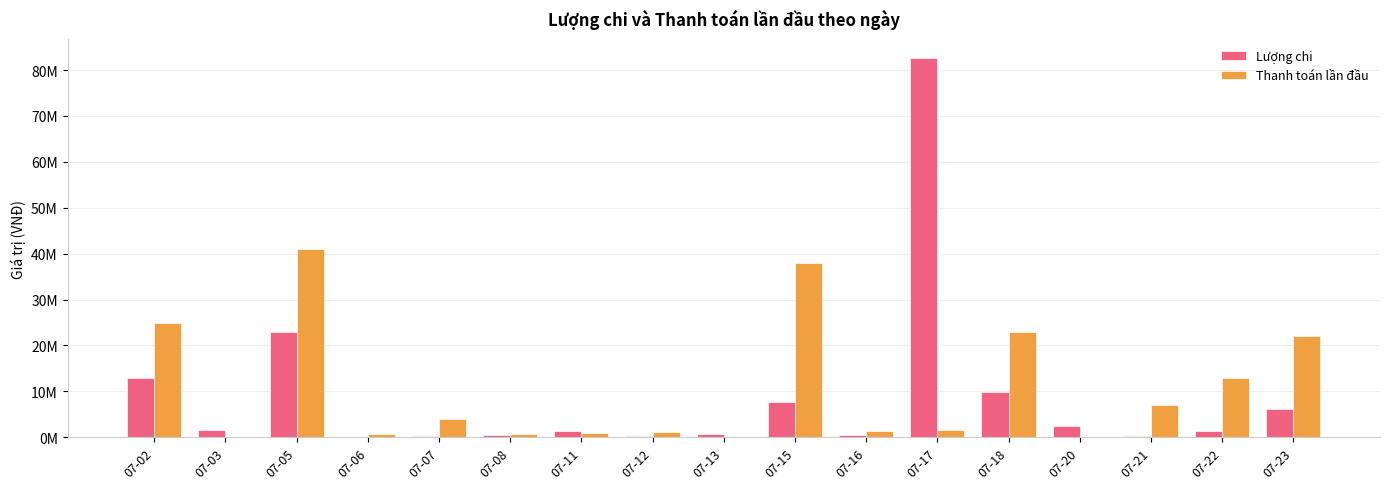

What is the difference between the maximum and minimum values in the Thanh toán lần đầu series?

41000000